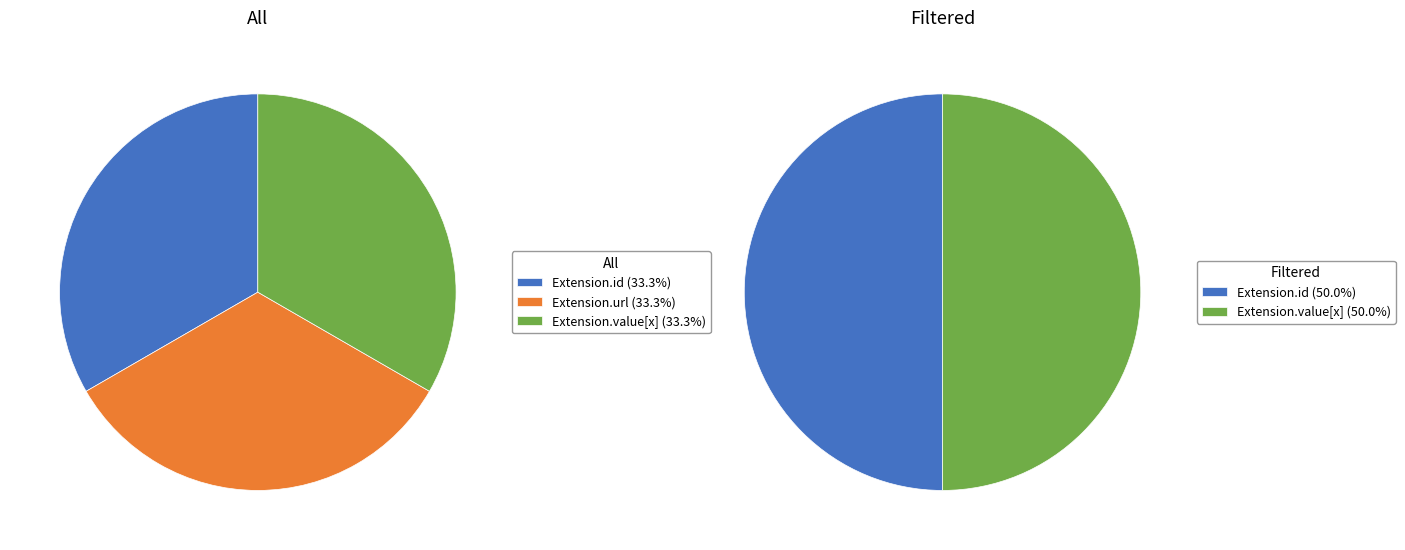

Does Extension.value[x] represent more than half of the total?

No